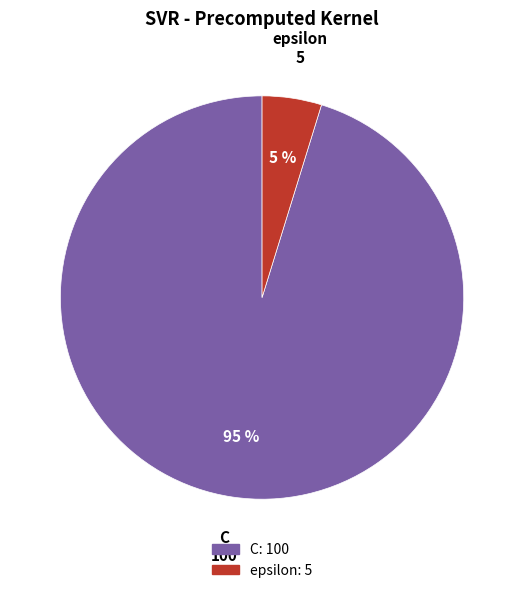

To the nearest percent, what portion does C represent?

95%